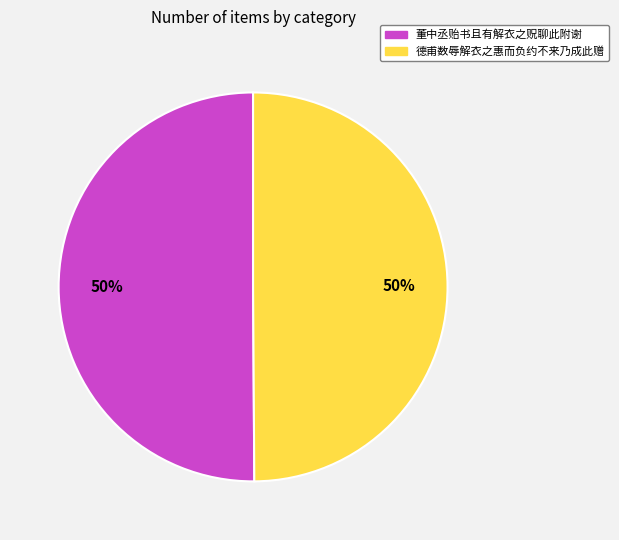

Combined, do 德甫数辱解衣之惠而负约不来乃成此赠 and 董中丞贻书且有解衣之贶聊此附谢 account for over 50%?

Yes